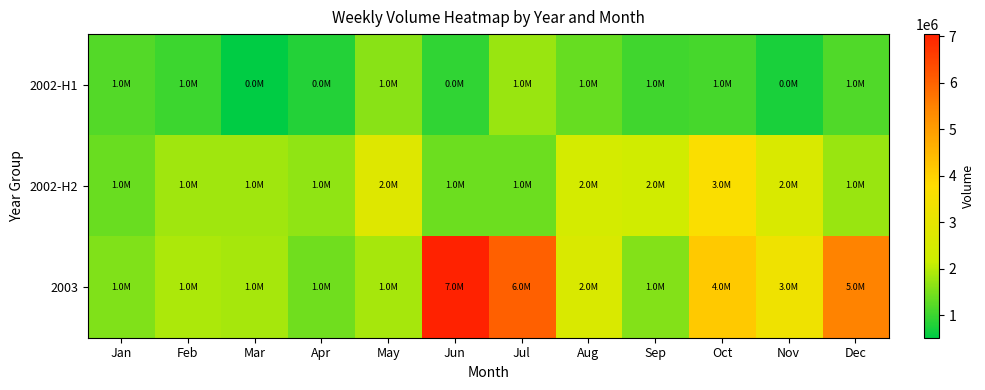

Between Jun and Oct, which series saw the biggest shift?

2003